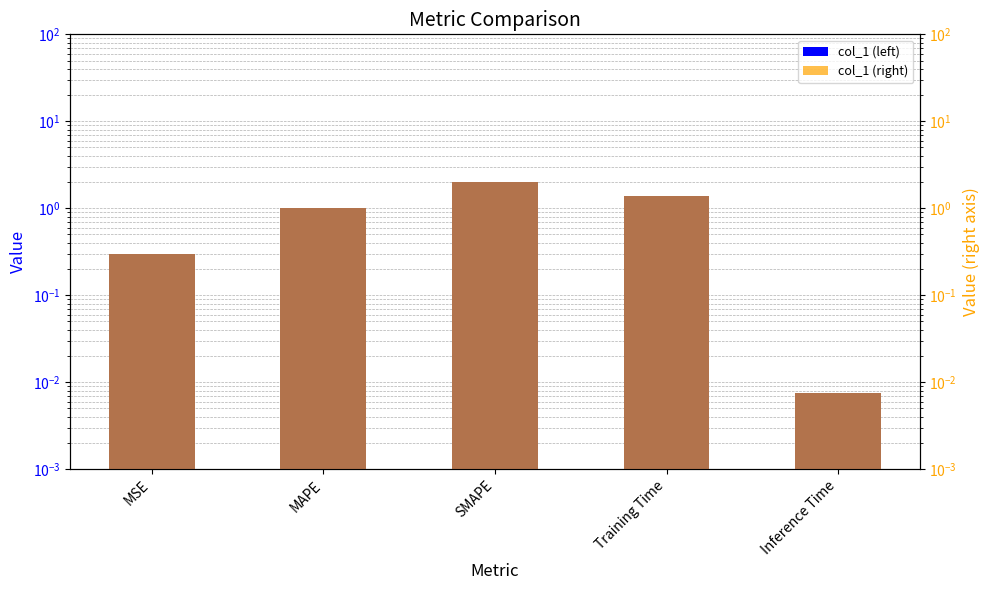

Reading left to right, transcribe all the data shown in this chart.

col_1: MSE=0.3	MAPE=1.0	SMAPE=2.0	Training Time=1.4	Inference Time=0.0
col_1 (right): MSE=0.3	MAPE=1.0	SMAPE=2.0	Training Time=1.4	Inference Time=0.0